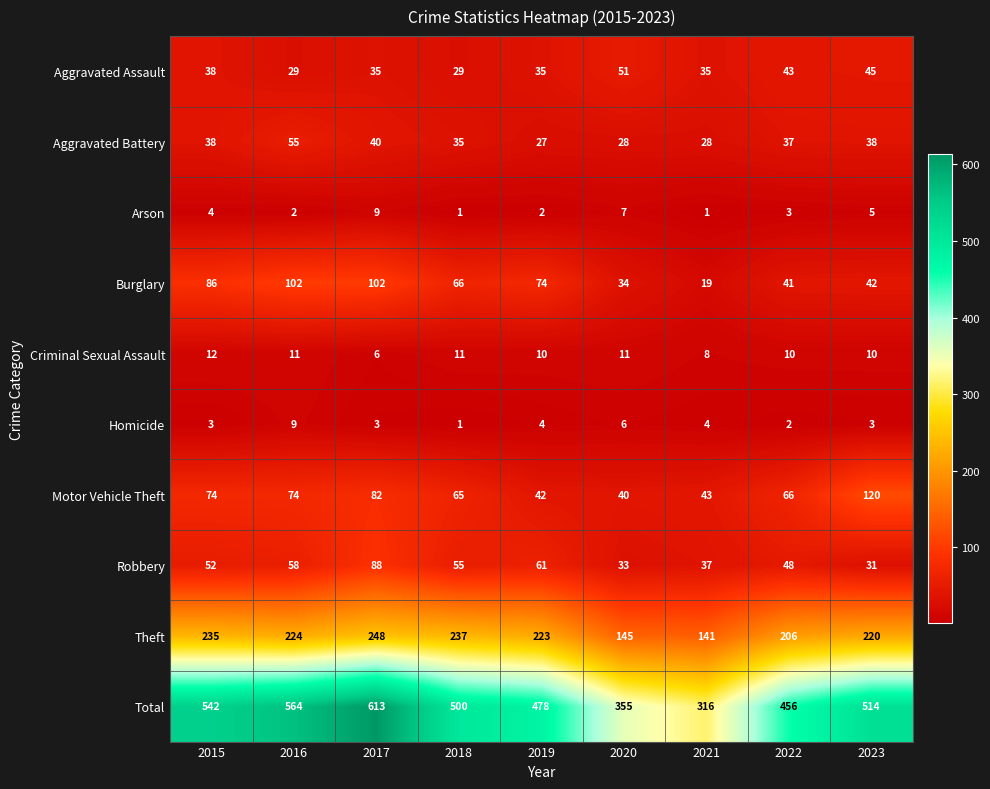

At how many categories does at least one series exceed 512?

4